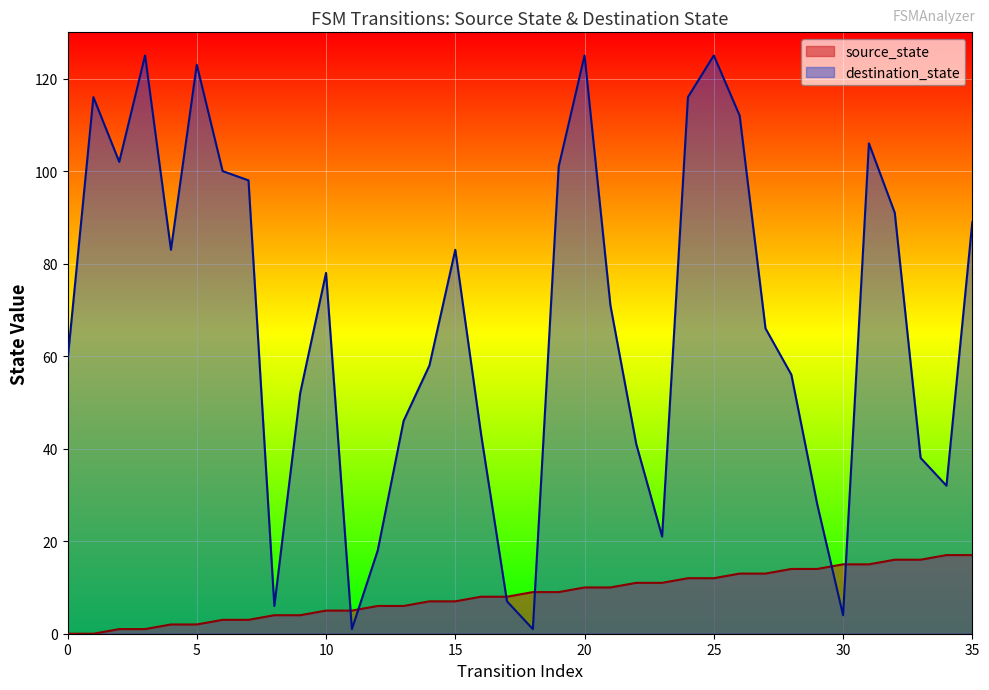

What is the sum of all values?

306